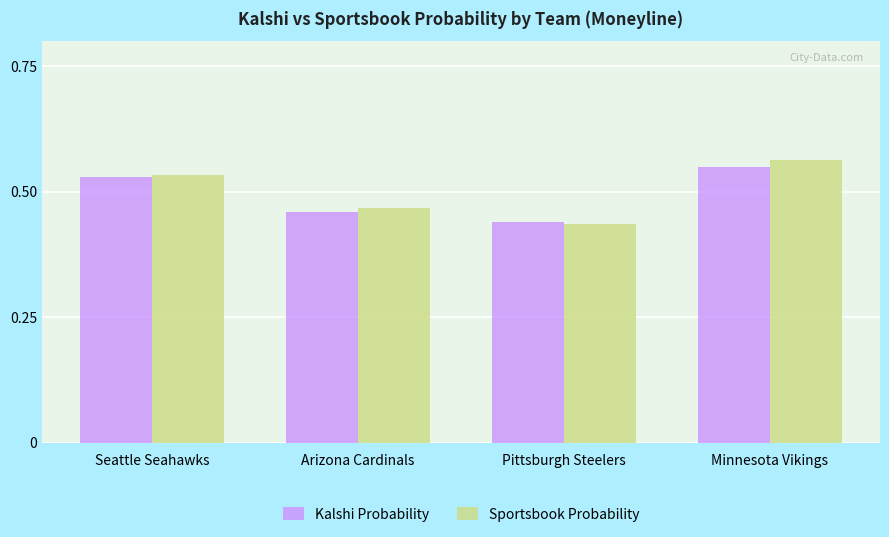

What is the sum of the Kalshi Probability values at Minnesota Vikings and Arizona Cardinals?

1.0